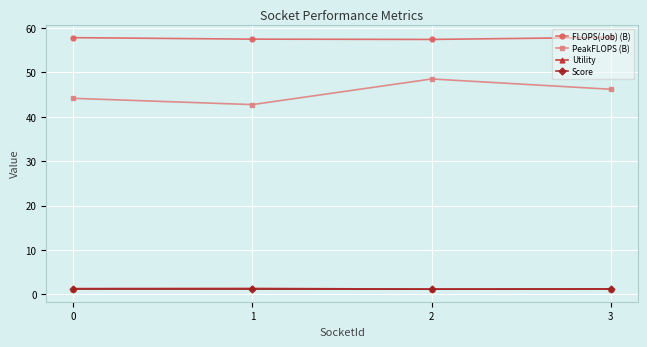

True or false: Score has more than 2 interior local peaks.

False